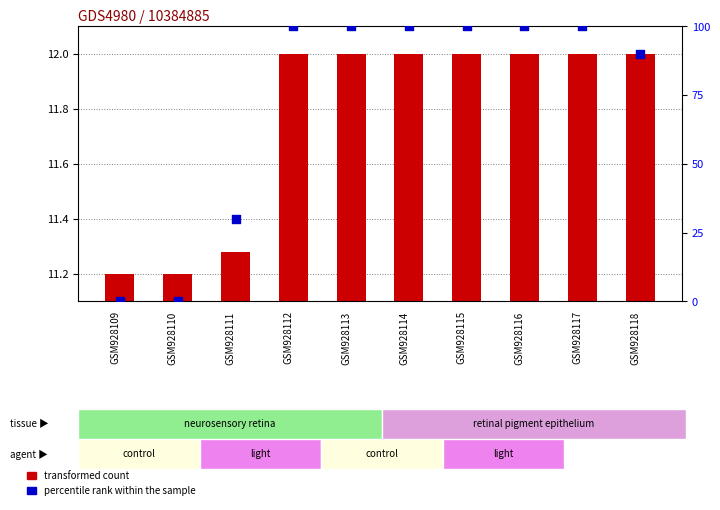

Is the value of transformed count at GSM928118 greater than the value of percentile rank within the sample at GSM928116?

No